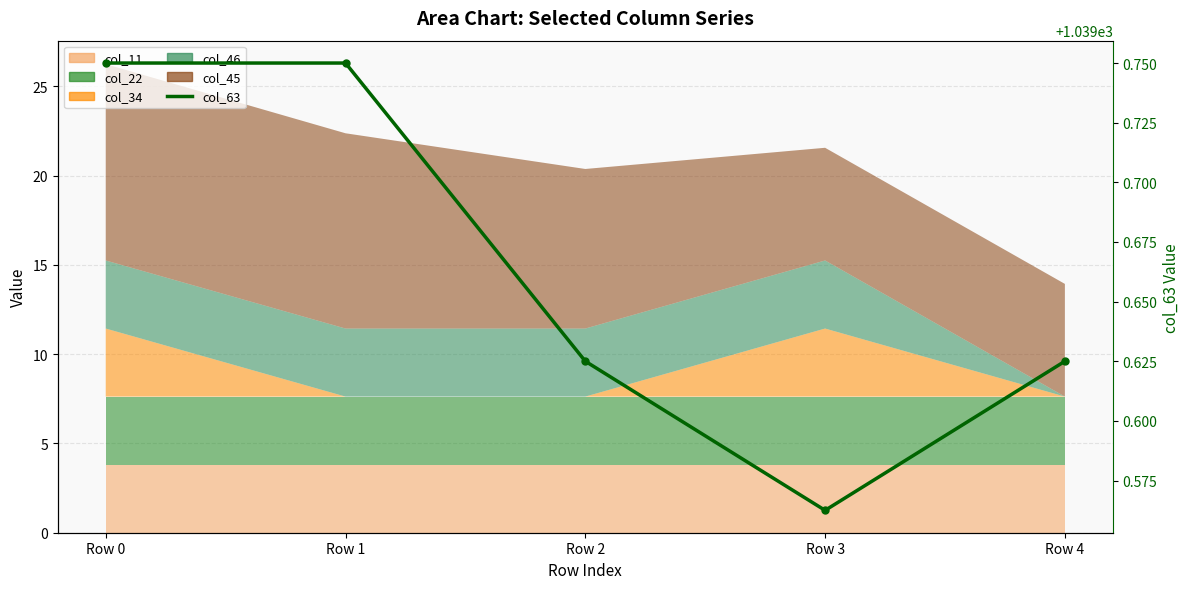

Rank the categories by value from lowest to highest.

Row 3, Row 2, Row 4, Row 0, Row 1